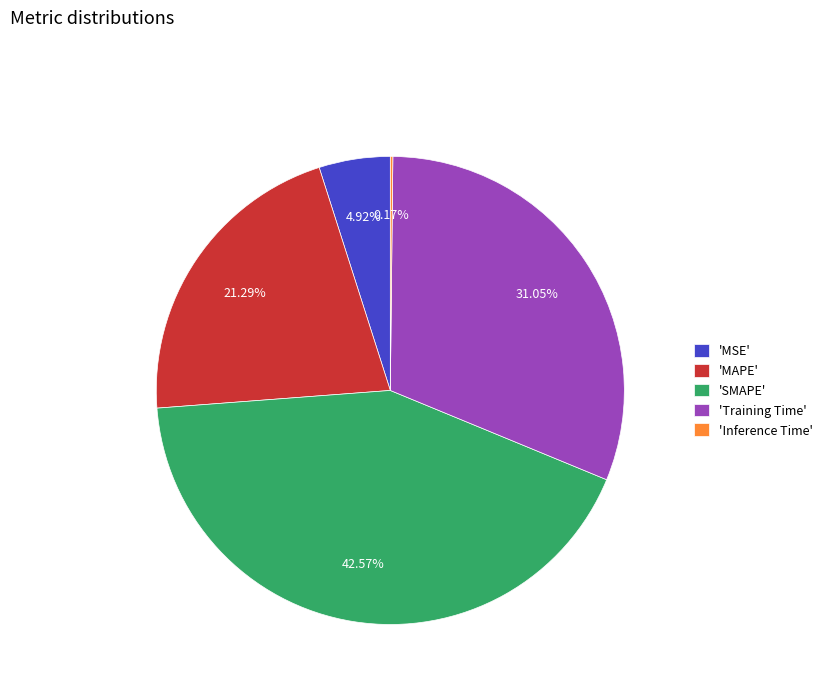

What is the largest slice in the pie chart?

'SMAPE'